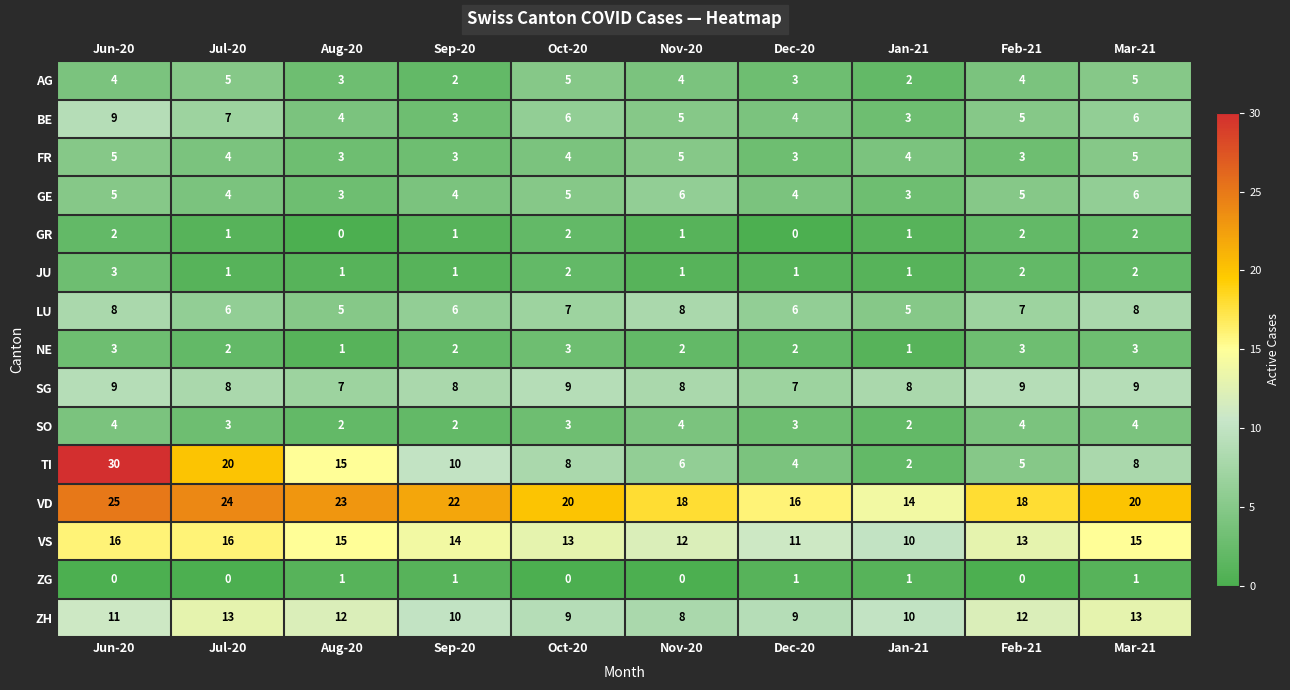

Is it true that NE equals 1 at Feb-21?

False